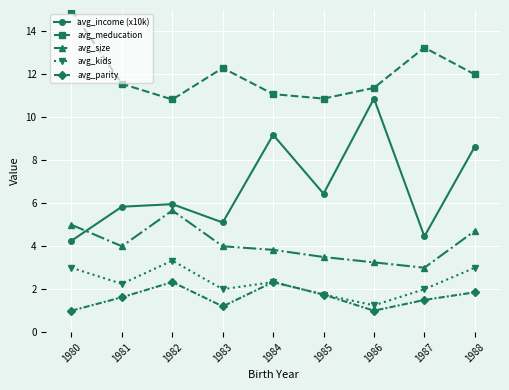

Read the avg_income (x10k) value at 1987.

4.5